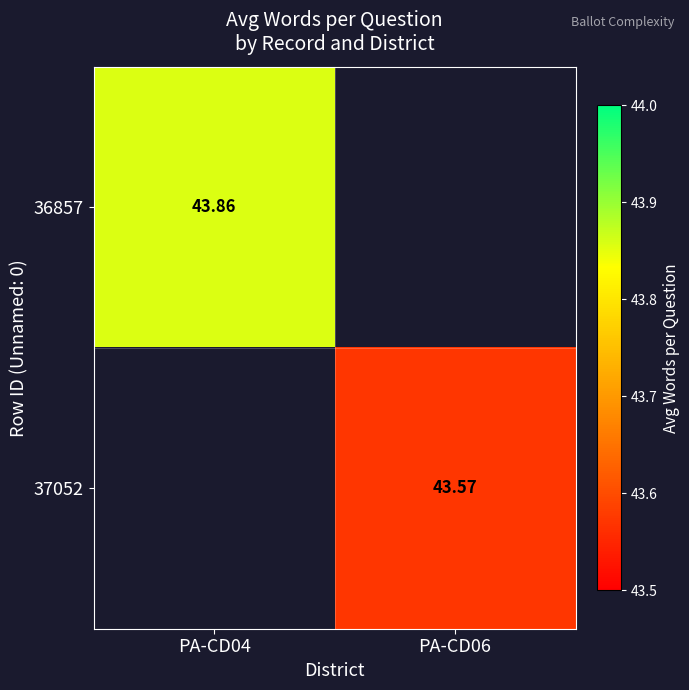

Rank the series by their average value, from highest to lowest.

36857, 37052